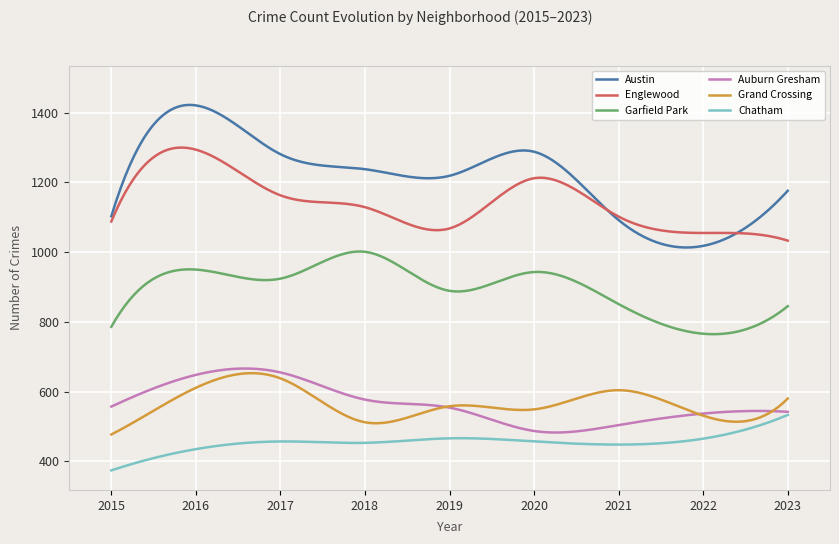

How many distinct data groups are displayed?

6